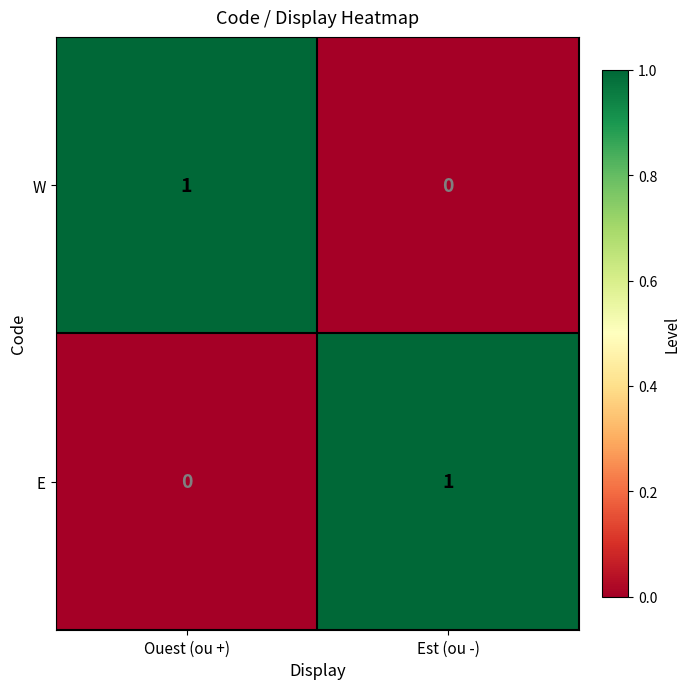

Is it true that E equals 0 at Ouest (ou +)?

True